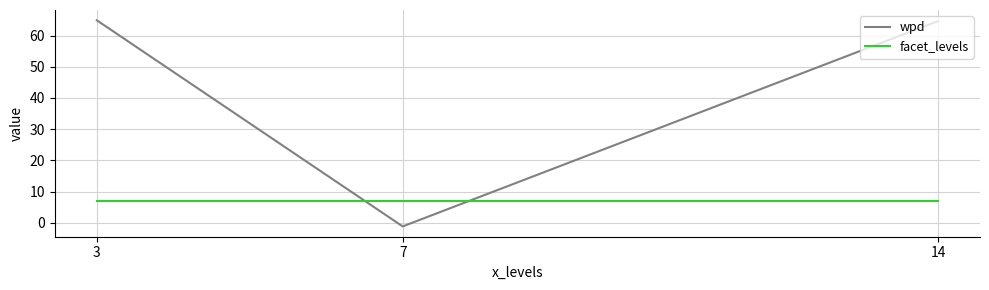

The facet_levels series shows 11.3 at 7. True or false?

False